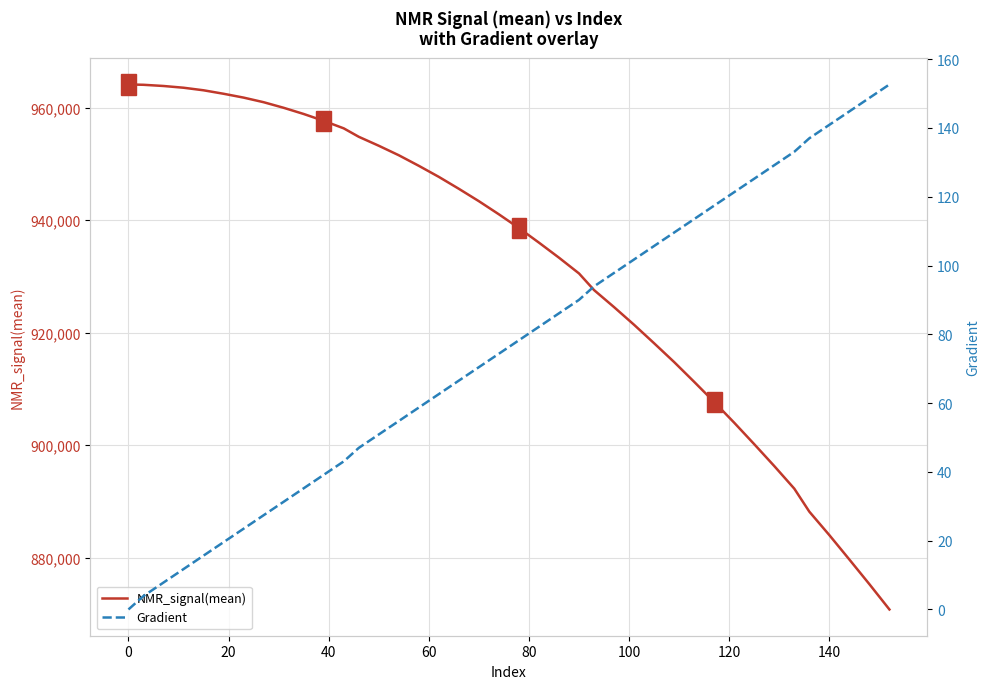

Count the number of categories in the chart.

40